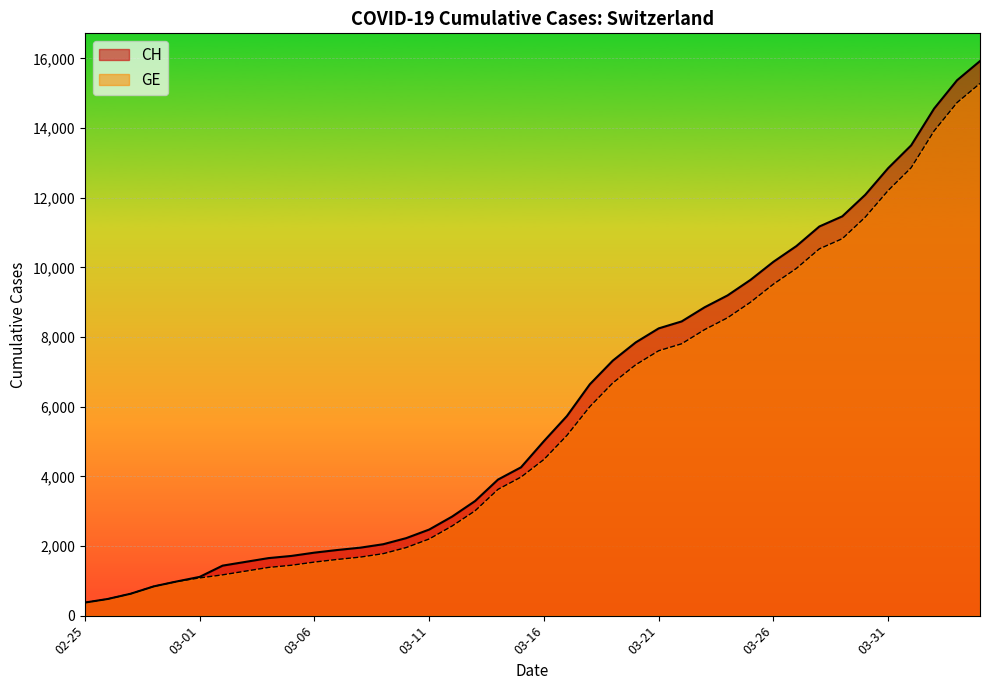

What is the lowest value of the CH series?

375